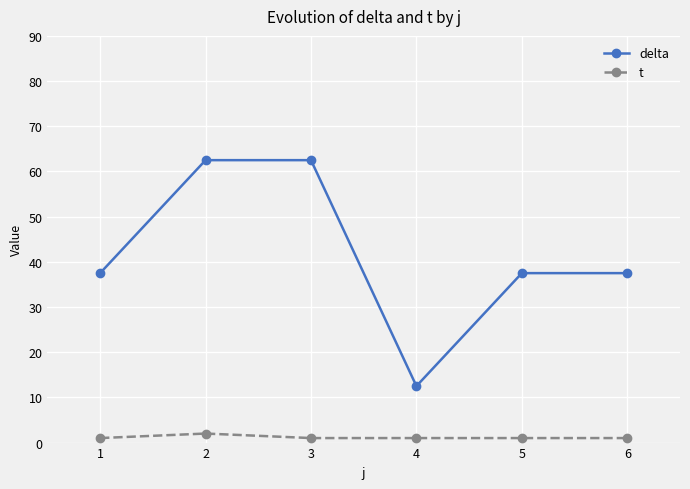

Is the value of t at 6 greater than the value of delta at 1?

No